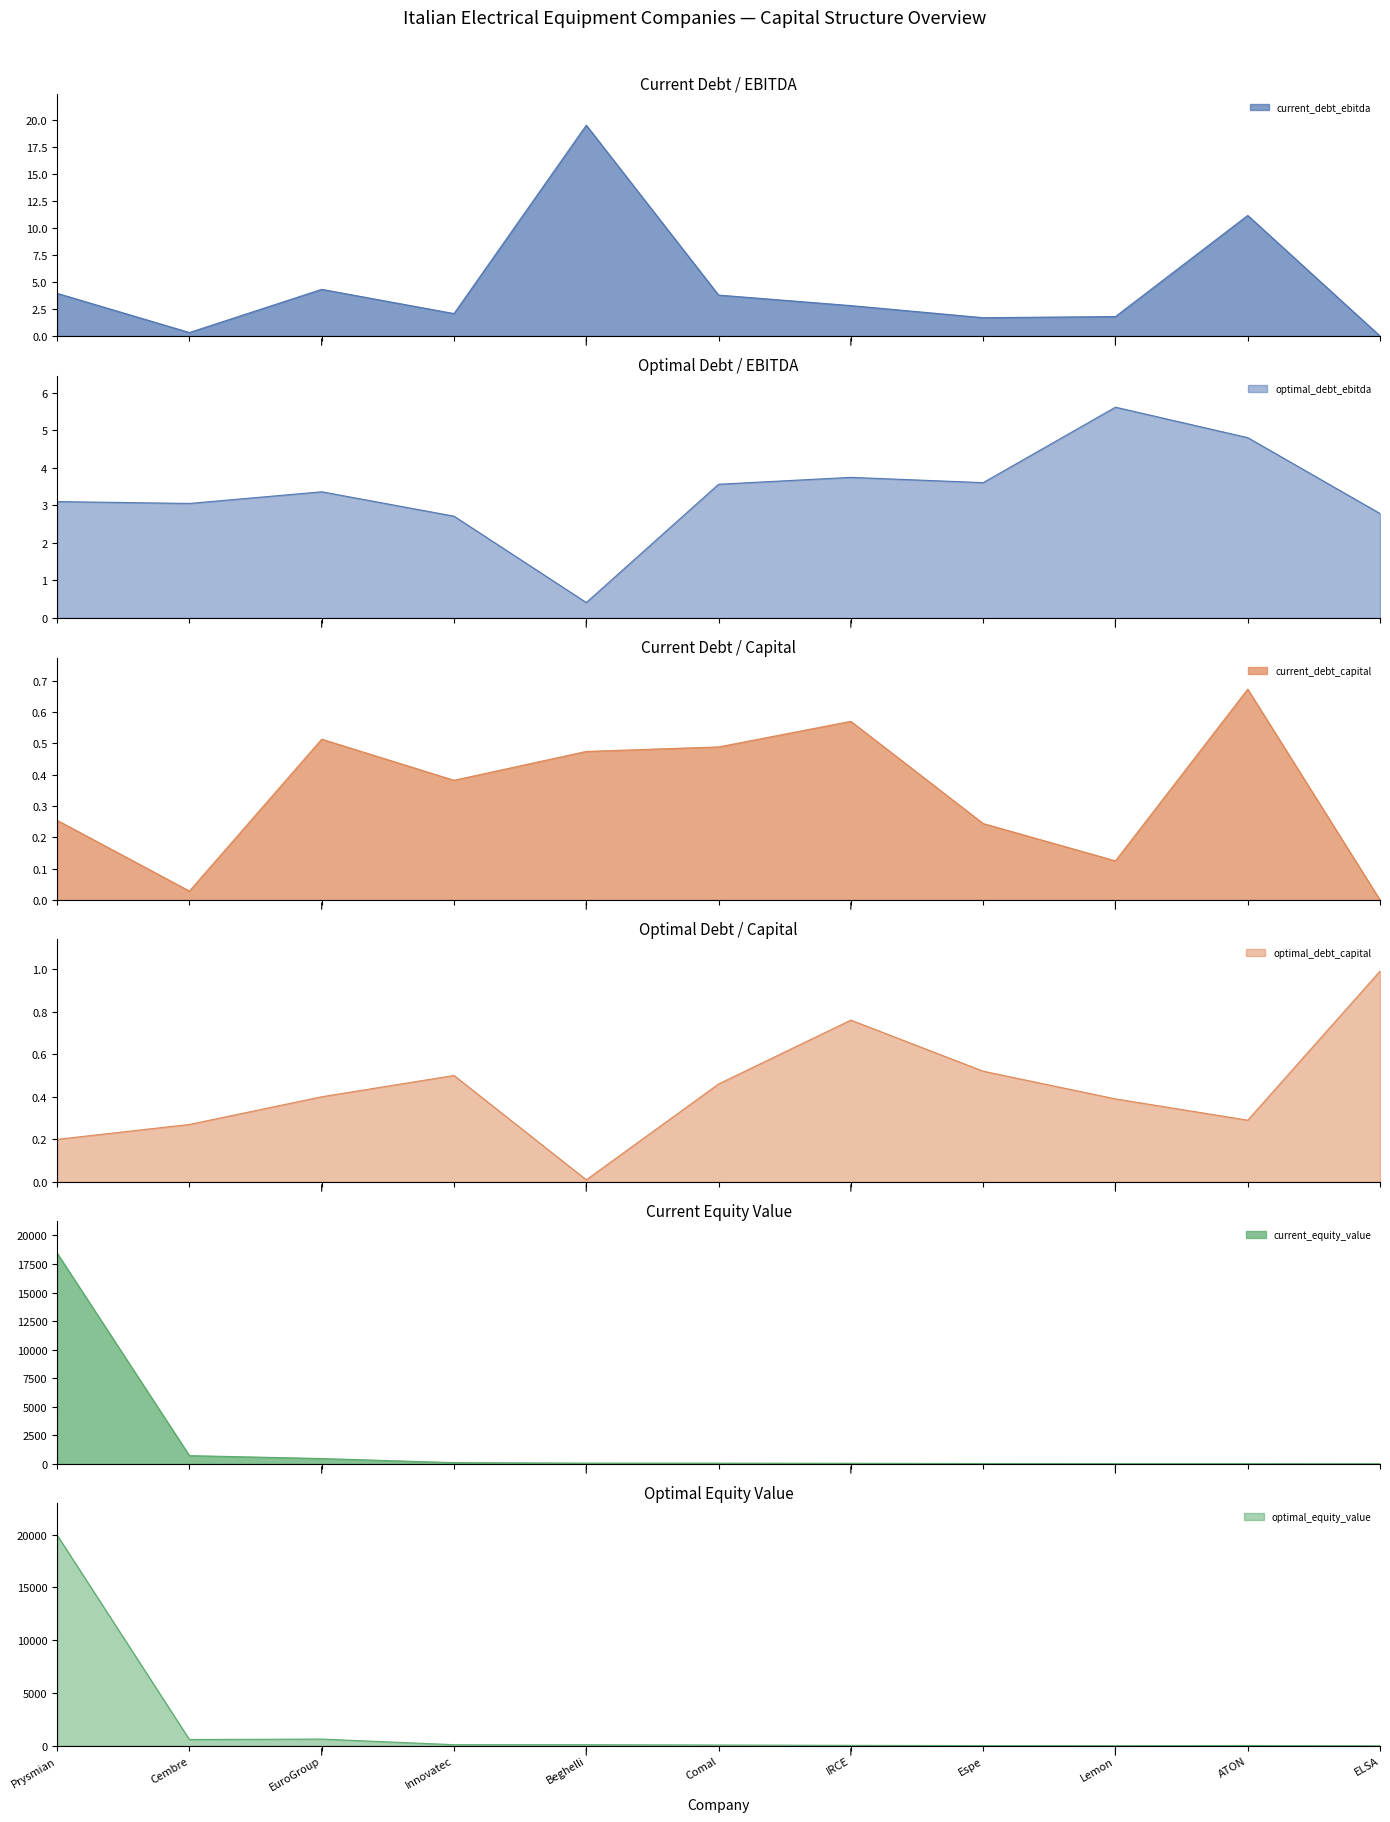

The optimal_debt_ebitda series shows 2.4 at ATON. True or false?

False